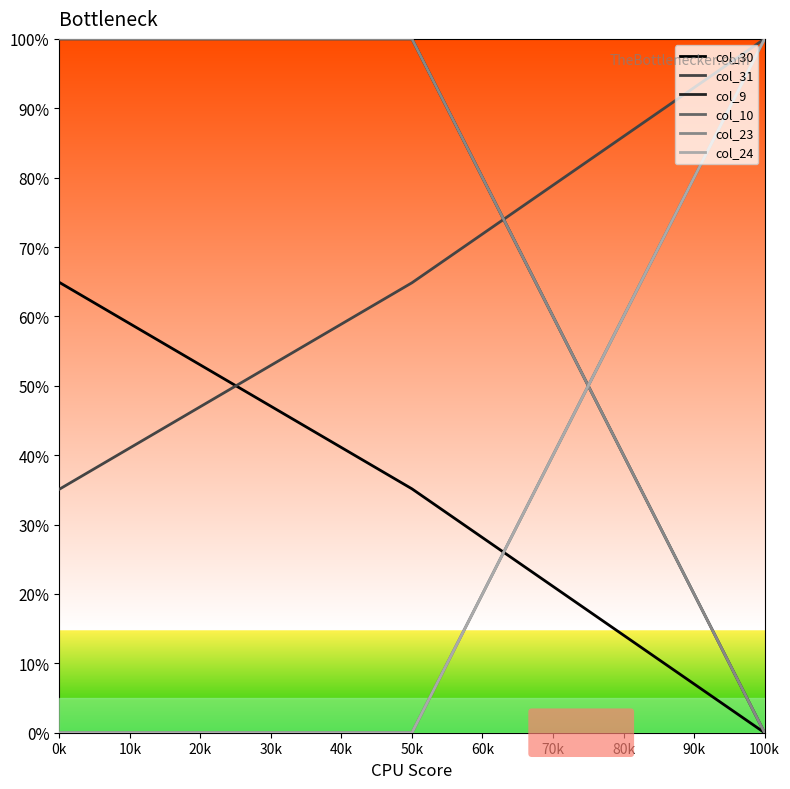

What is the sum of all col_23 values?

200.0